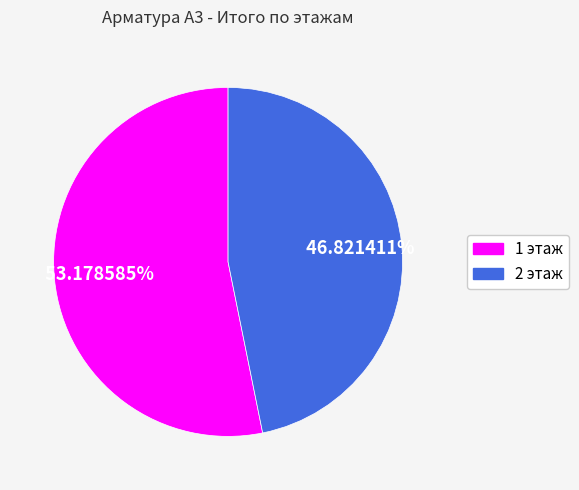

To the nearest percent, what is the difference between the 2 этаж and 1 этаж slice percentages?

6%